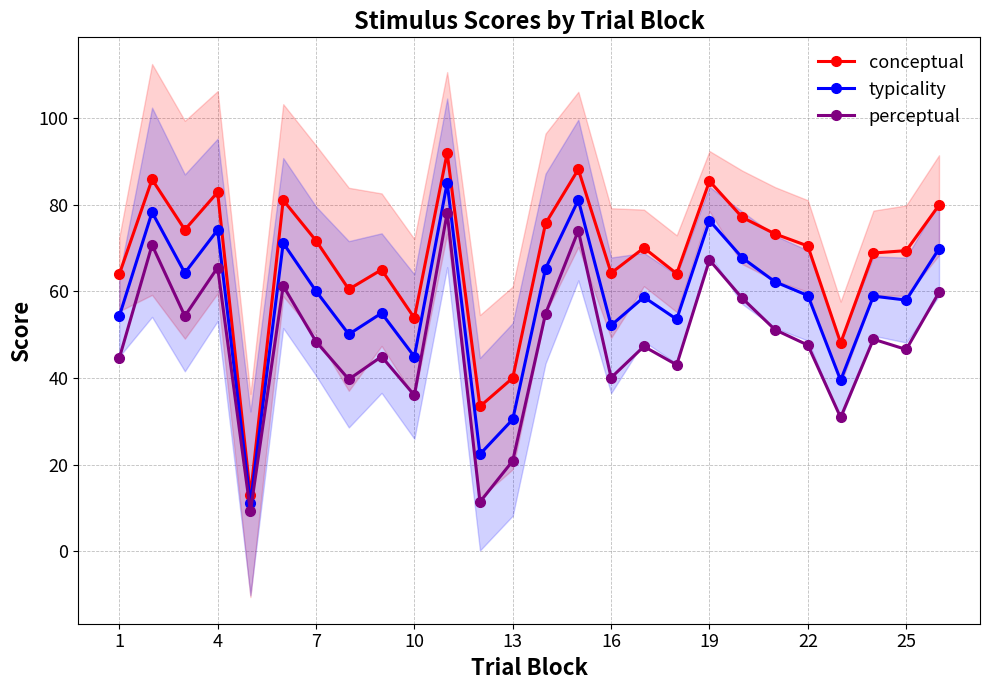

True or false: conceptual has more than 1 points higher than both neighbors.

True